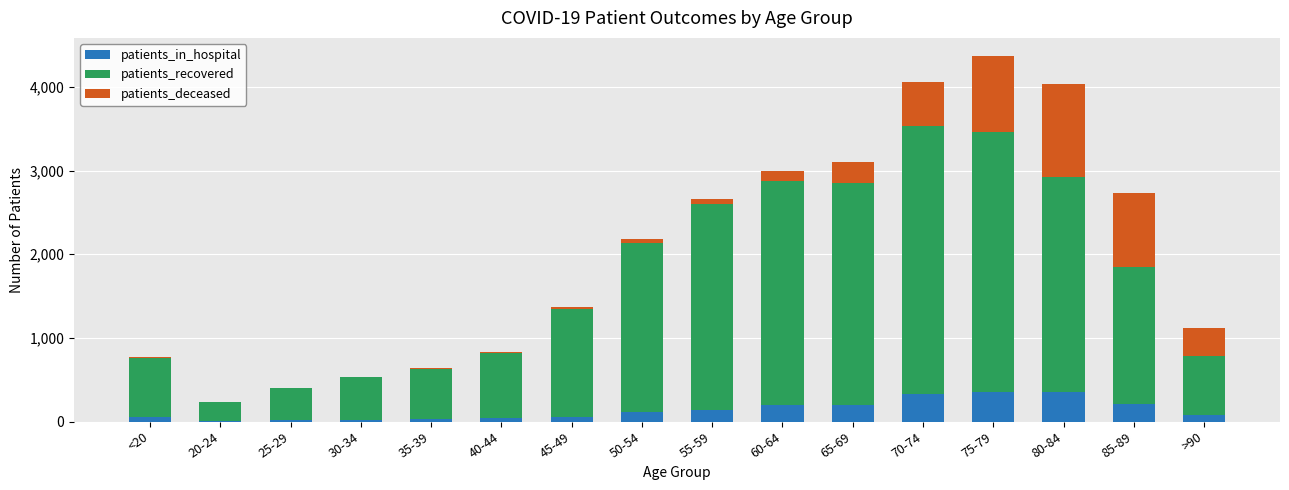

The value of patients_in_hospital at 60-64 is 197. True or false?

True